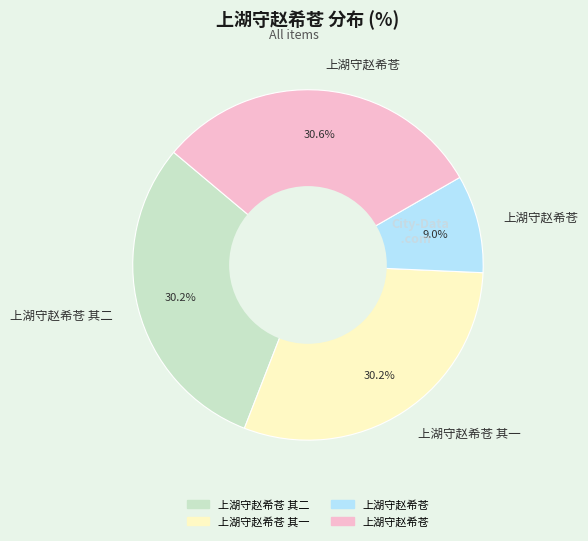

Does any single category account for the majority?

No